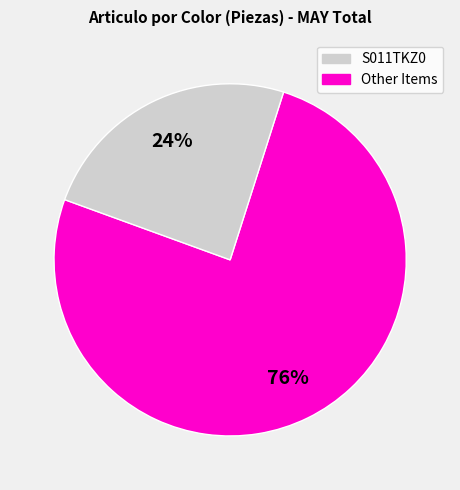

To the nearest percent, what is the average slice percentage?

50%